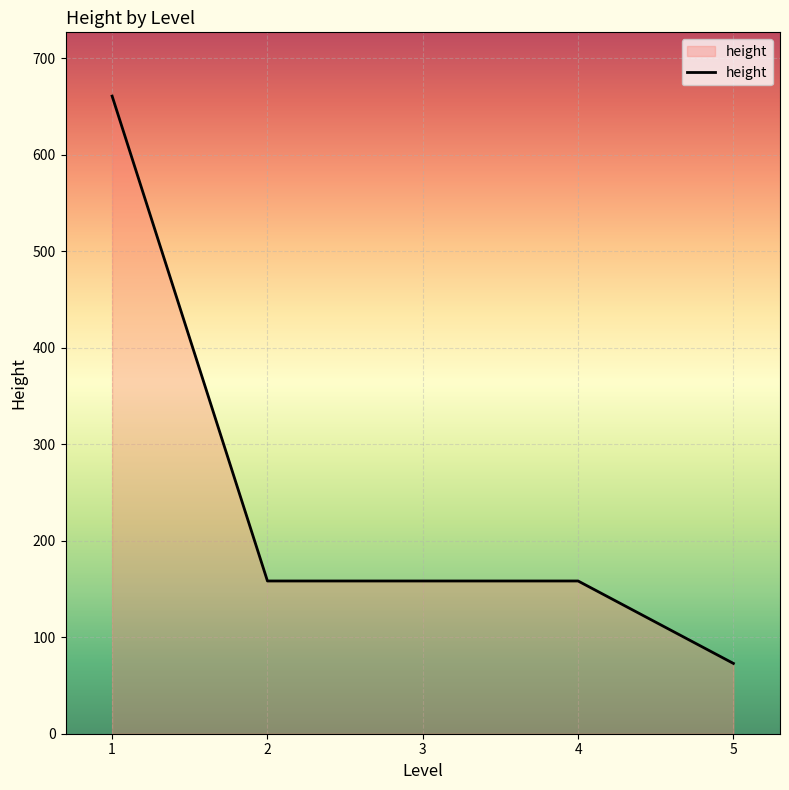

What is the change in value from 1 to 4?

-502.7